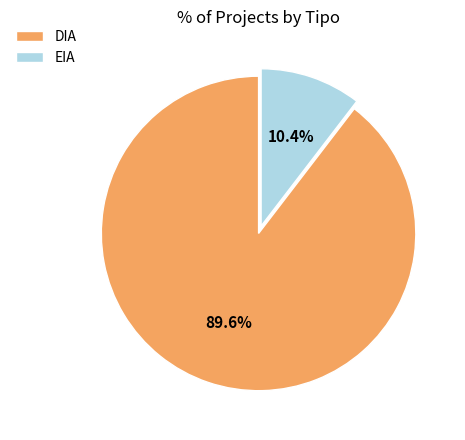

To the nearest percent, what is the average slice percentage?

50%